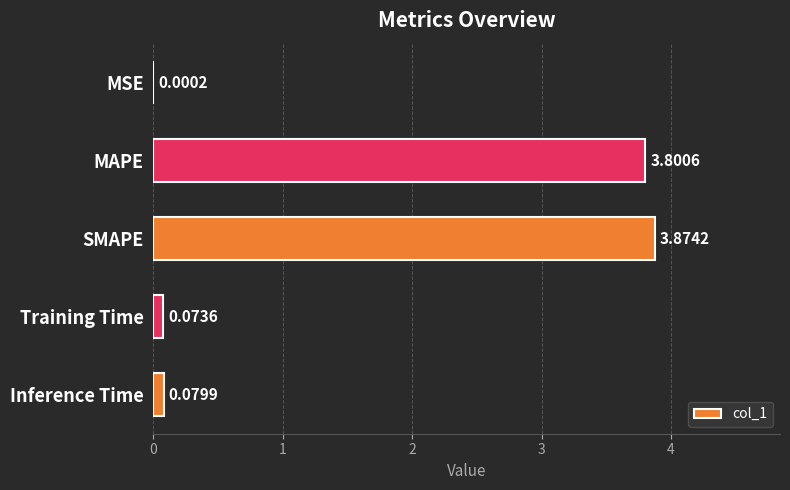

What is the sum of all values?

7.8